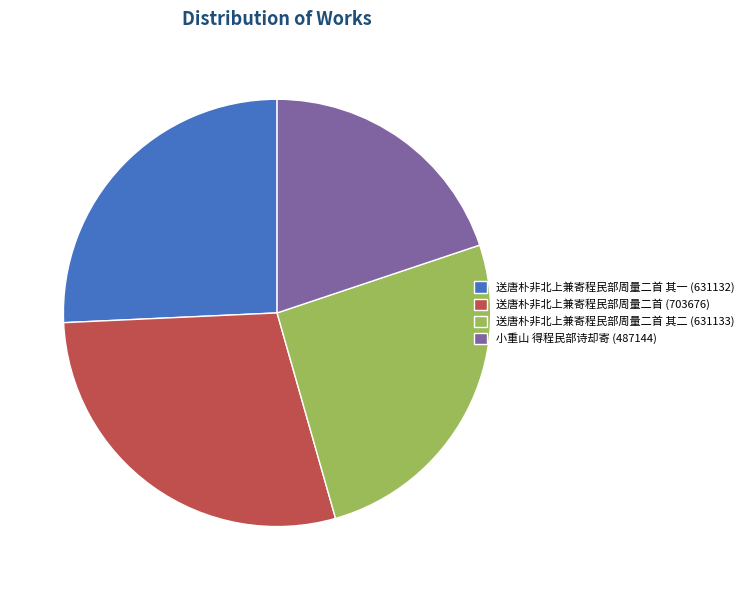

Do 送唐朴非北上兼寄程民部周量二首 (703676) and 送唐朴非北上兼寄程民部周量二首 其一 (631132) together represent more than half of the pie?

Yes